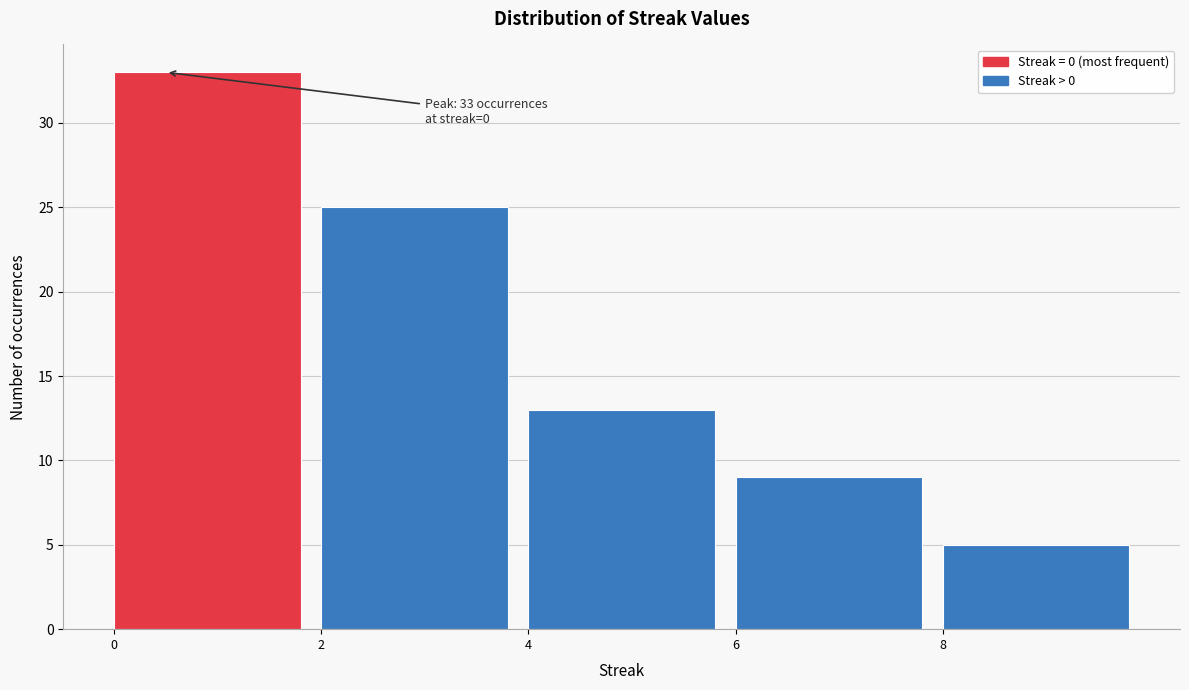

Over which range of the x-axis is the bar tallest?

0 to 2